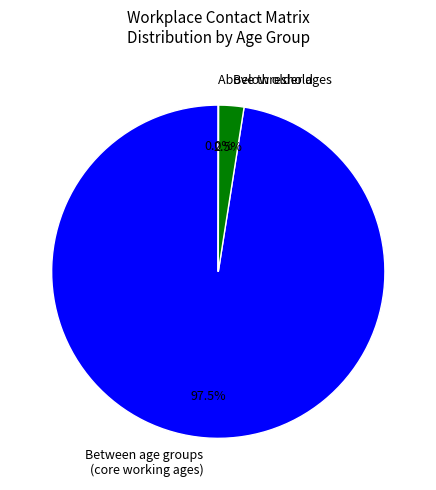

What percentage do Below older ages and Between age groups (core working ages) together represent?

100.0%